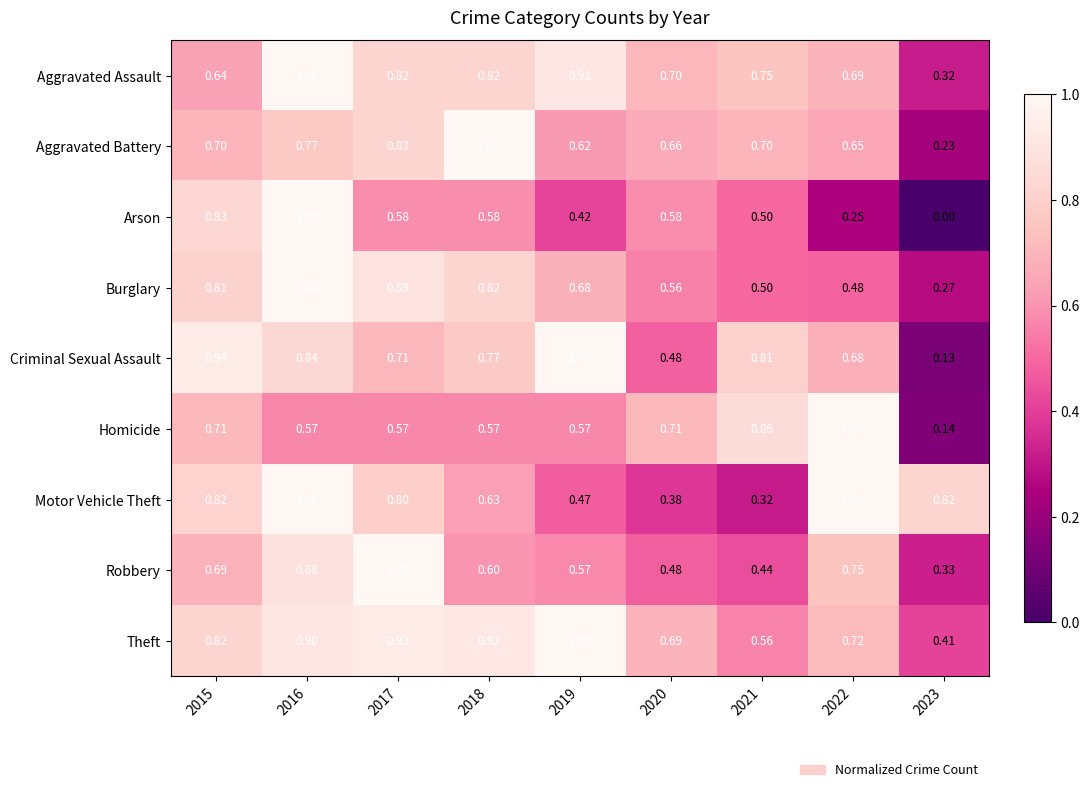

Count the number of data series in this chart.

9